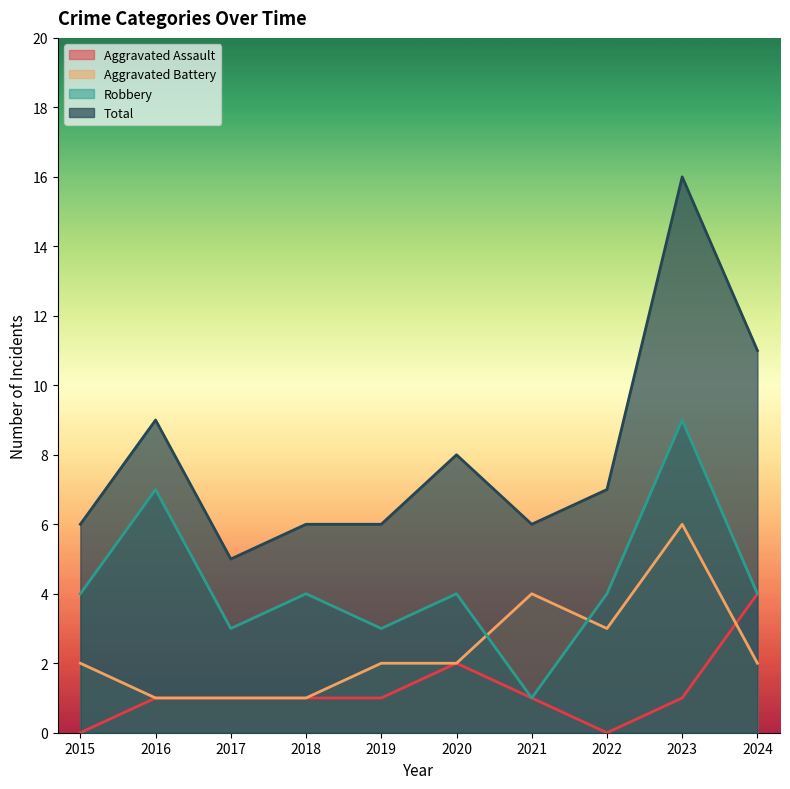

How many data points in Total are above 7?

4